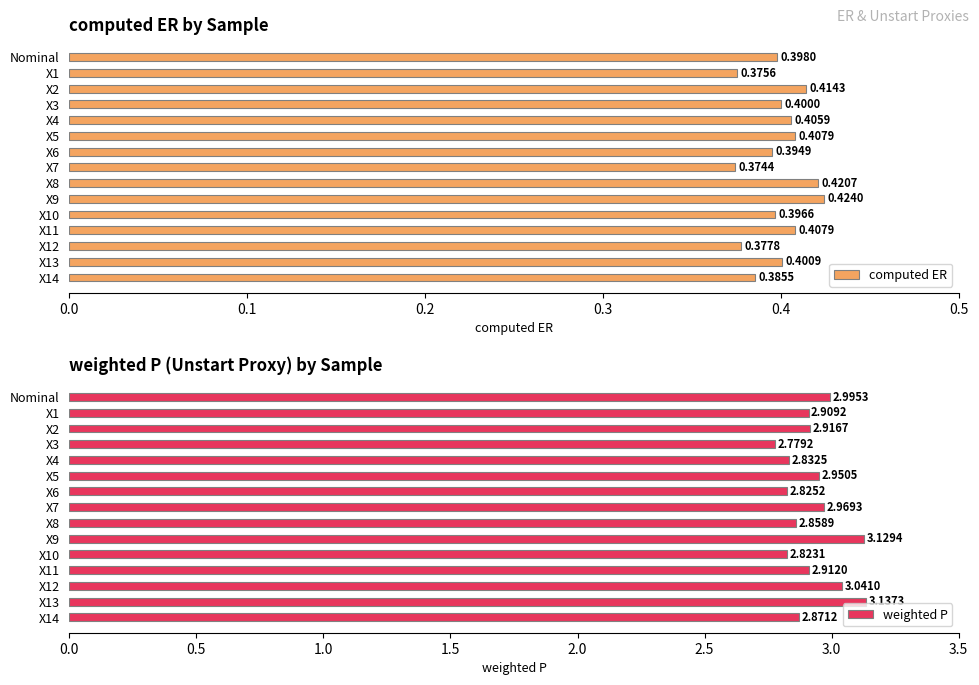

Rank the categories by weighted P value from highest to lowest.

X13, X9, X12, Nominal, X7, X5, X2, X11, X1, X14, X8, X4, X6, X10, X3